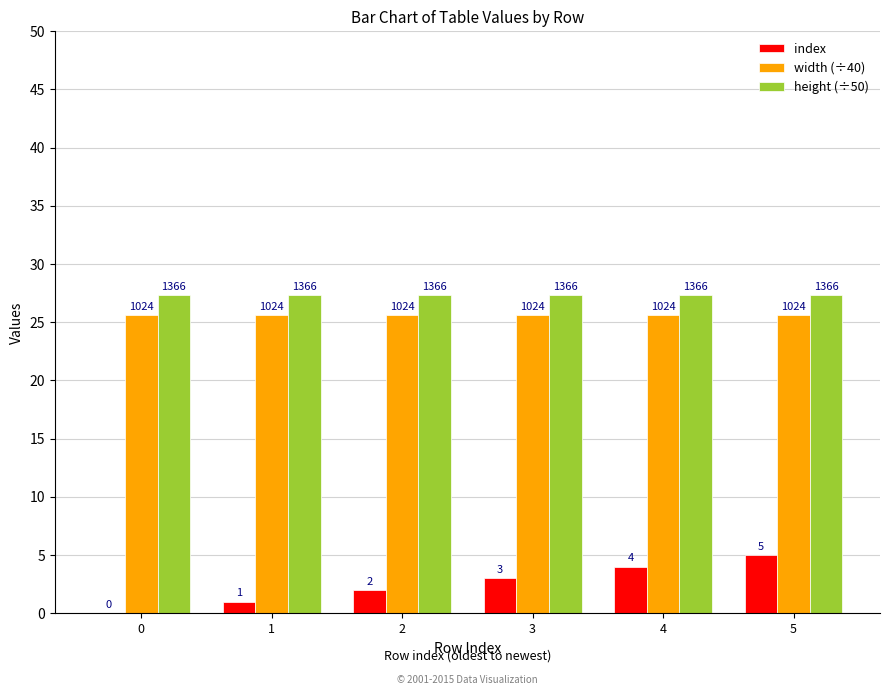

Are the bars grouped side by side (vs. stacked)?

Yes